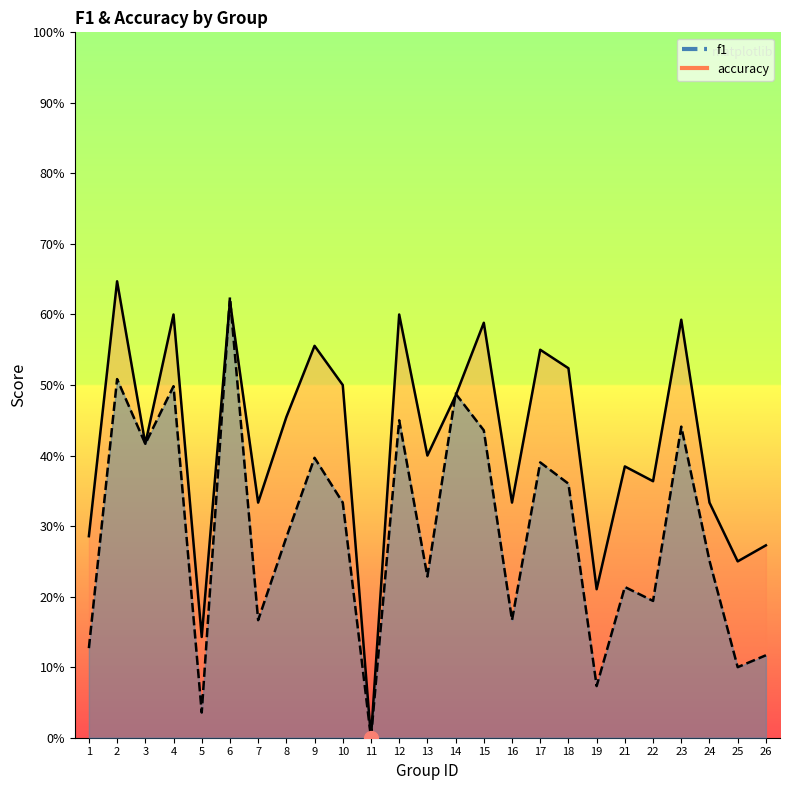

How many interior local peaks does the f1 series have?

9